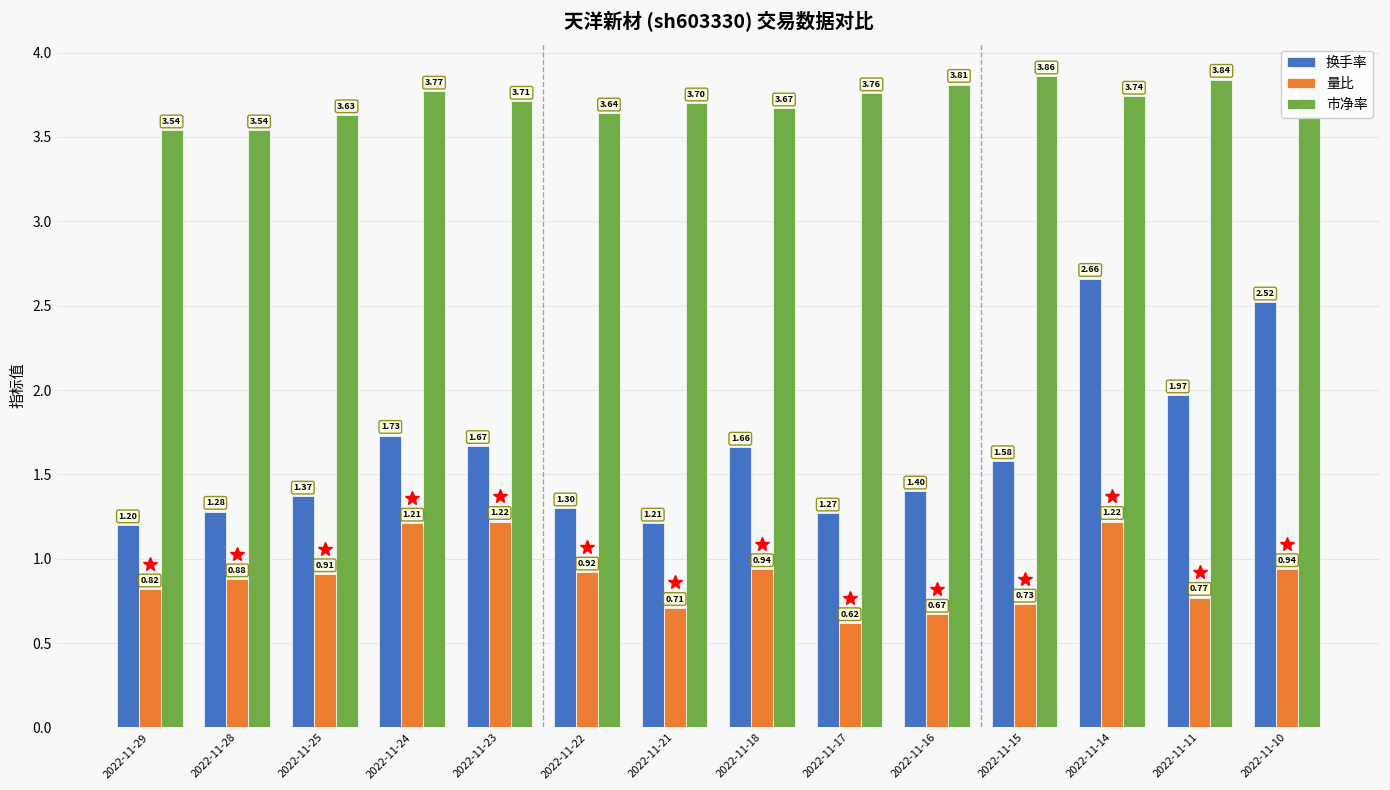

What value does the 量比 series have at 2022-11-15?

0.7